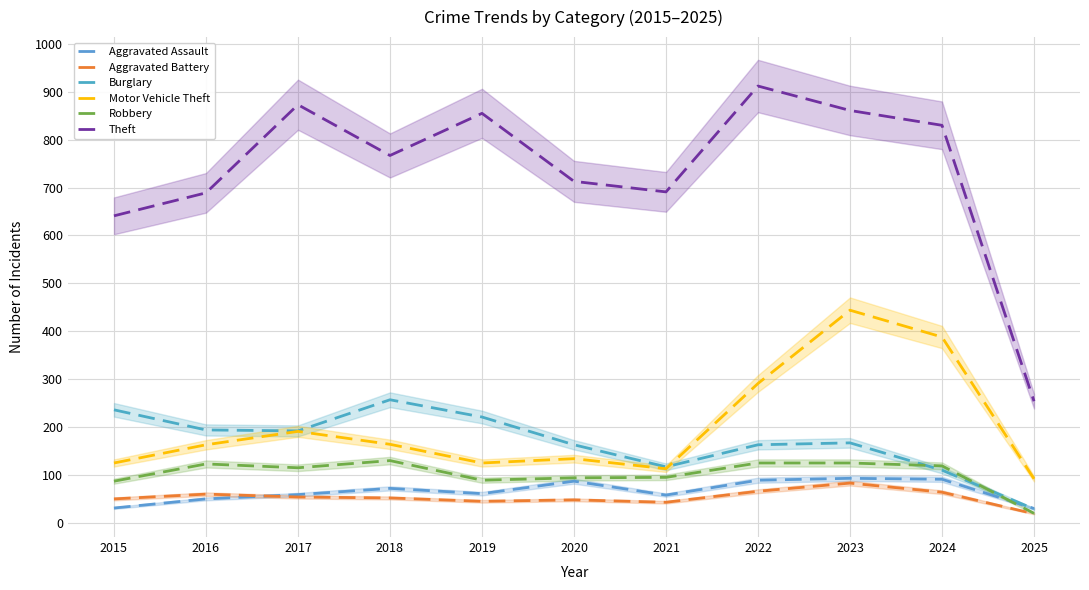

How many lines are shown in the chart?

6